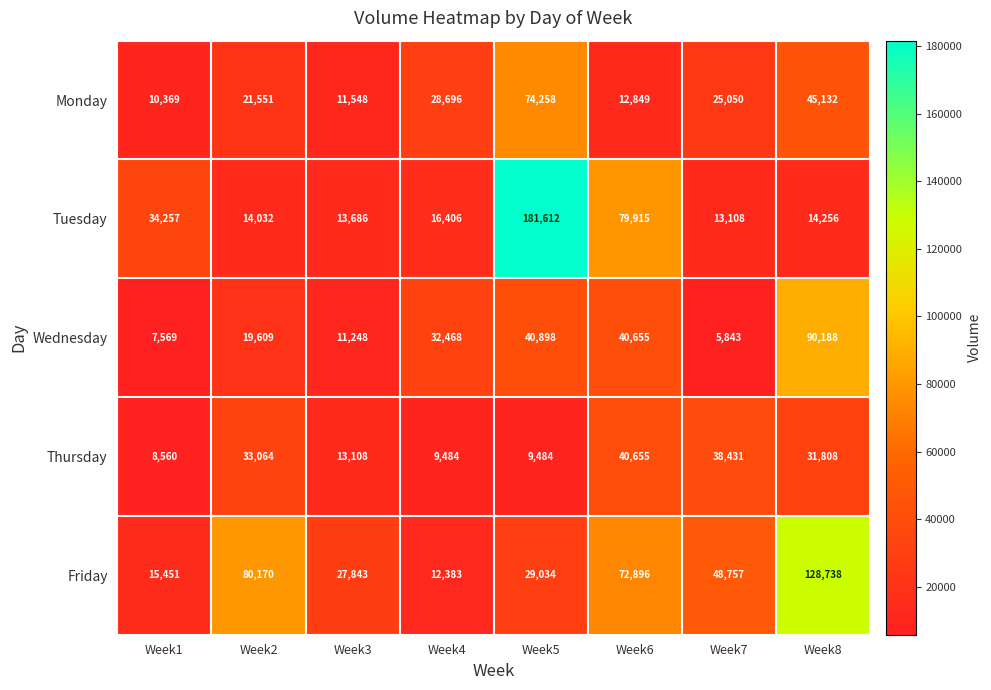

Rank the series by their maximum value, from lowest to highest.

Thursday, Monday, Wednesday, Friday, Tuesday